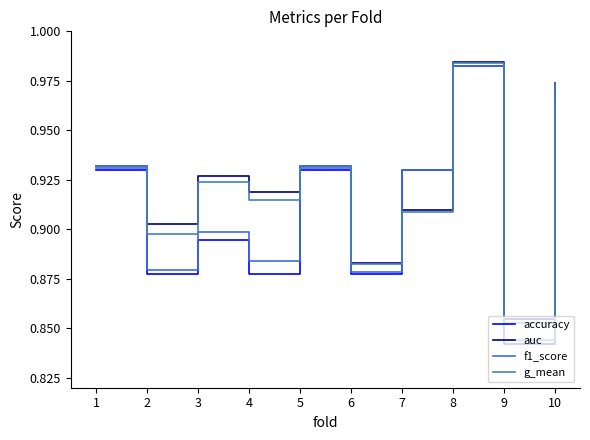

At how many categories does at least one series exceed 0?

10